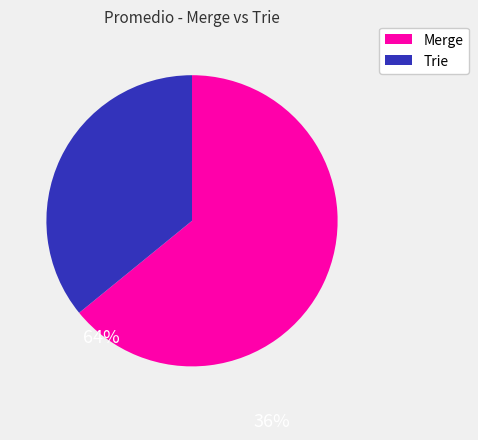

Which slice represents more than half of the pie?

Merge